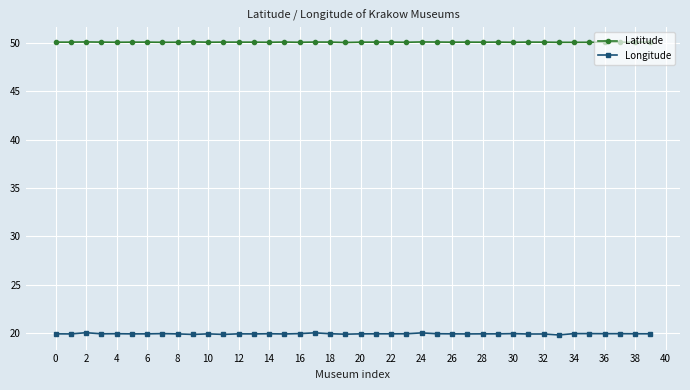

At how many categories does at least one series exceed 32?

40